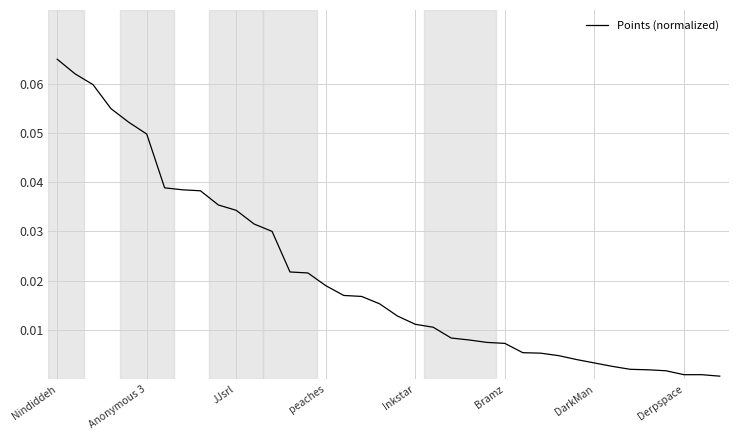

How many lines are shown in the chart?

1